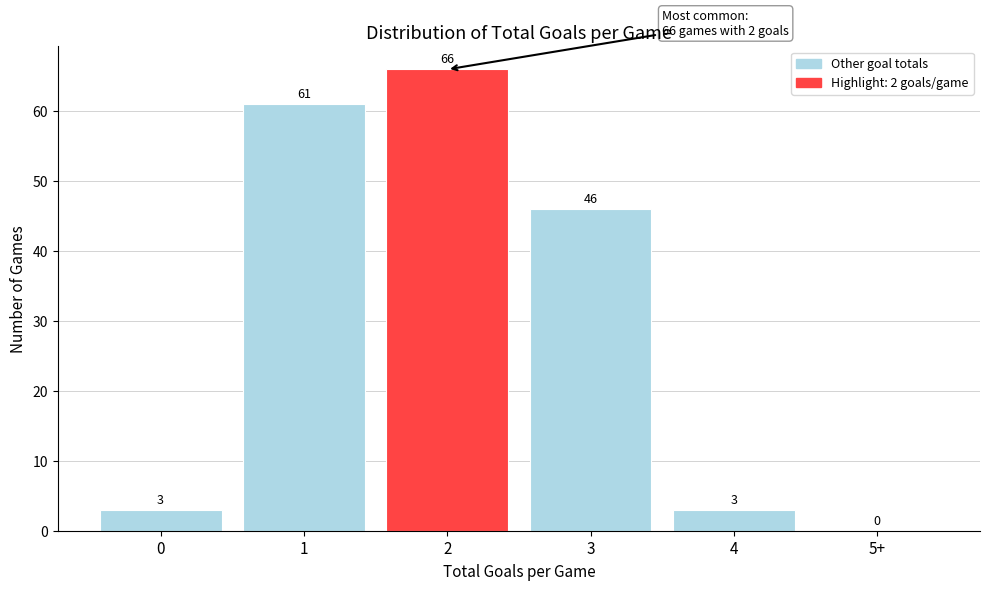

Reading right to left, what are all the values shown in this chart?

5+=0	4=3	3=46	2=66	1=61	0=3